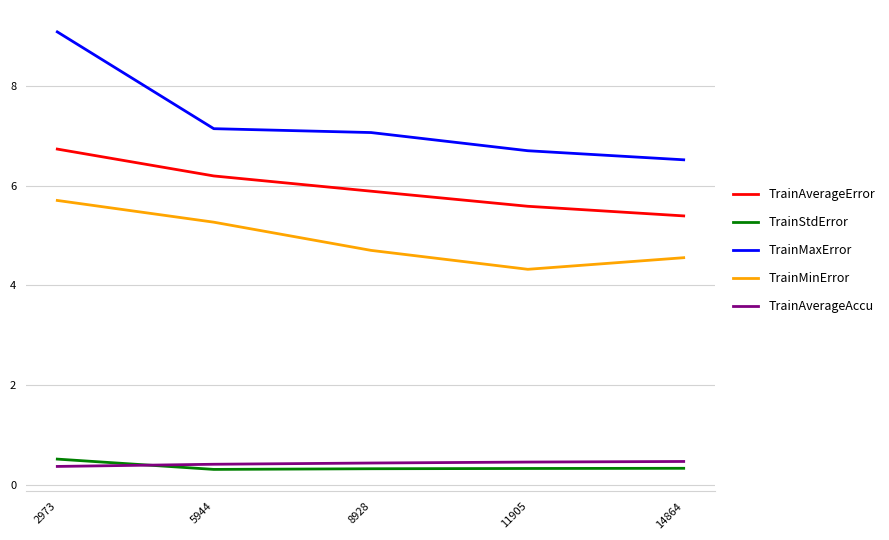

True or false: TrainAverageError and TrainMaxError cross at least once.

False